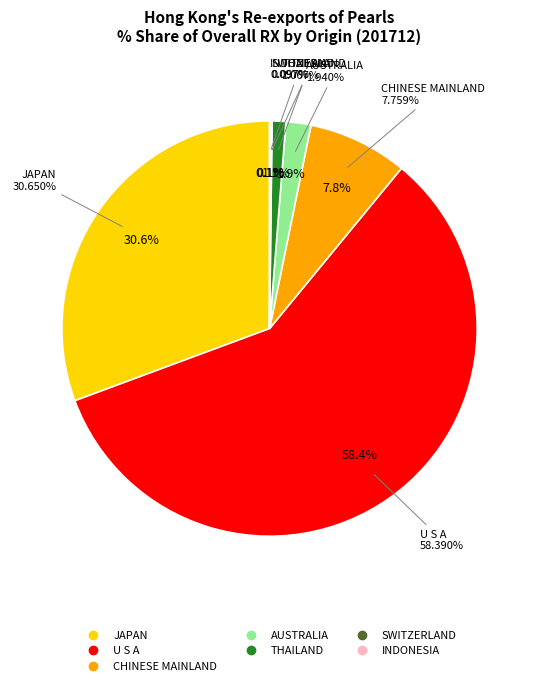

Combined, do THAILAND and CHINESE MAINLAND account for over 50%?

No